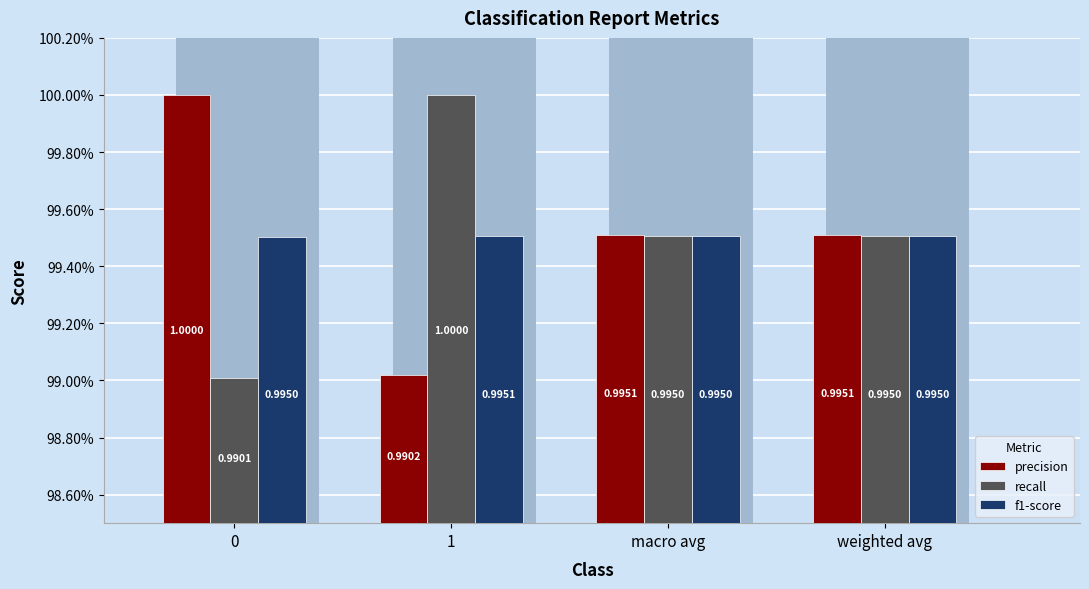

Reading left to right, extract all data points from this chart.

precision: 0=1.0	1=1.0	macro avg=1.0	weighted avg=1.0
recall: 0=1.0	1=1.0	macro avg=1.0	weighted avg=1.0
f1-score: 0=1.0	1=1.0	macro avg=1.0	weighted avg=1.0